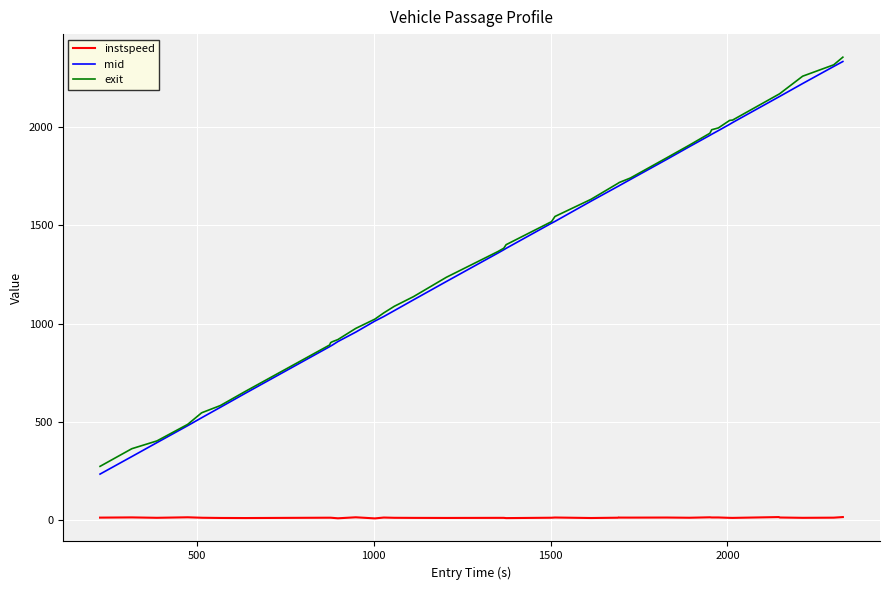

Which series has the widest spread of values?

mid